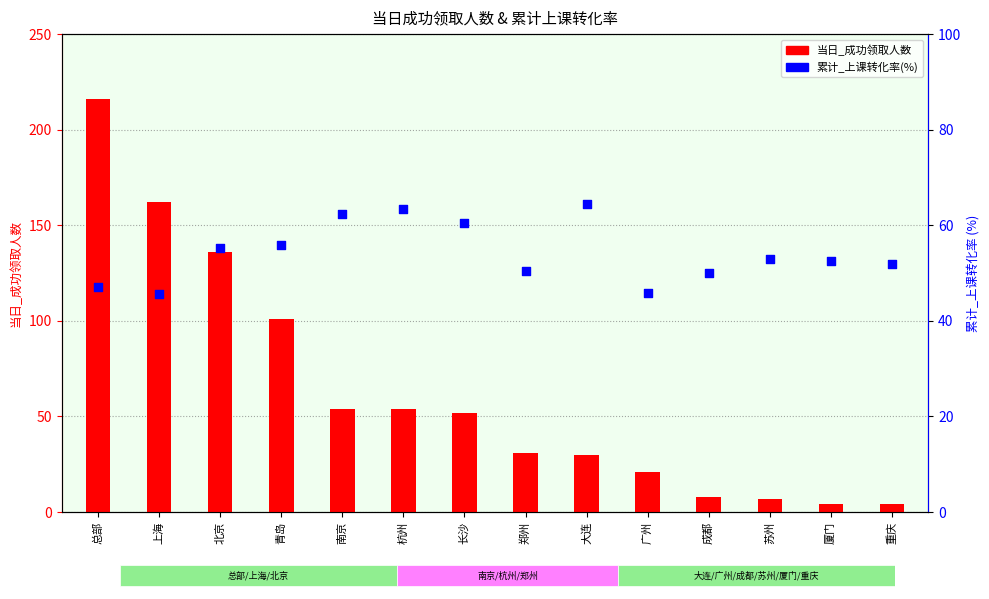

What are all the series names shown in the legend?

当日_成功领取人数, 累计_上课转化率(%)